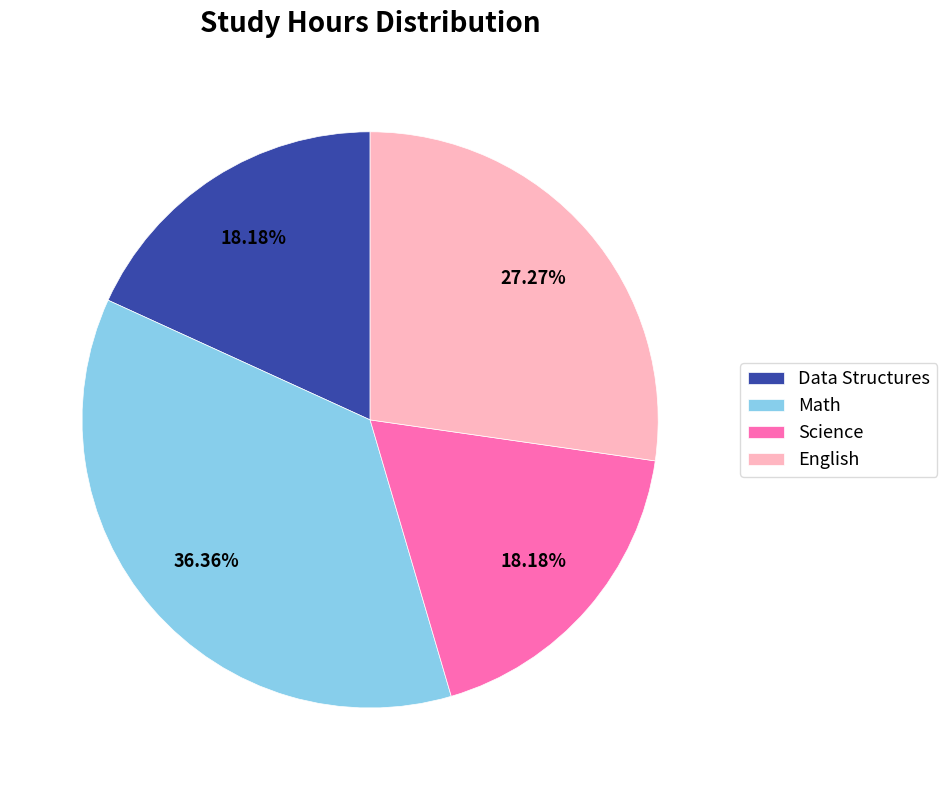

Is there a majority slice in this chart?

No